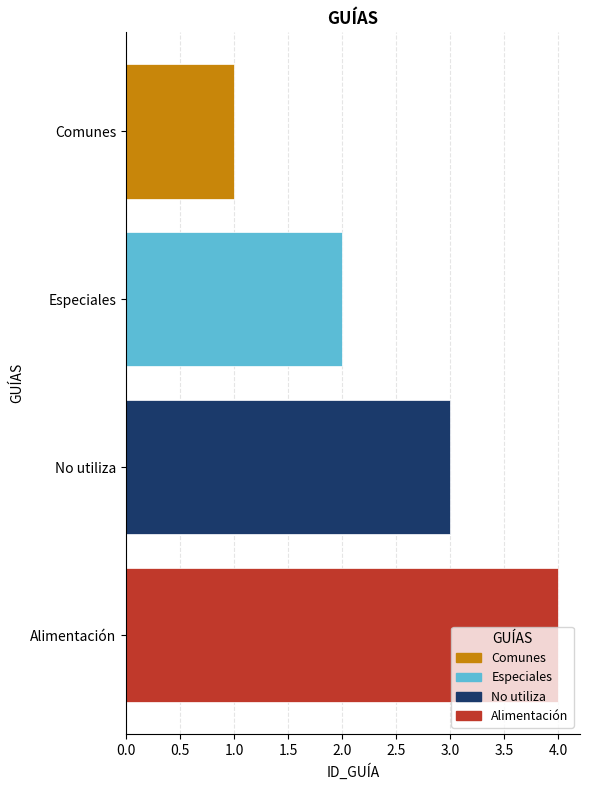

How many categories are shown in the chart?

4